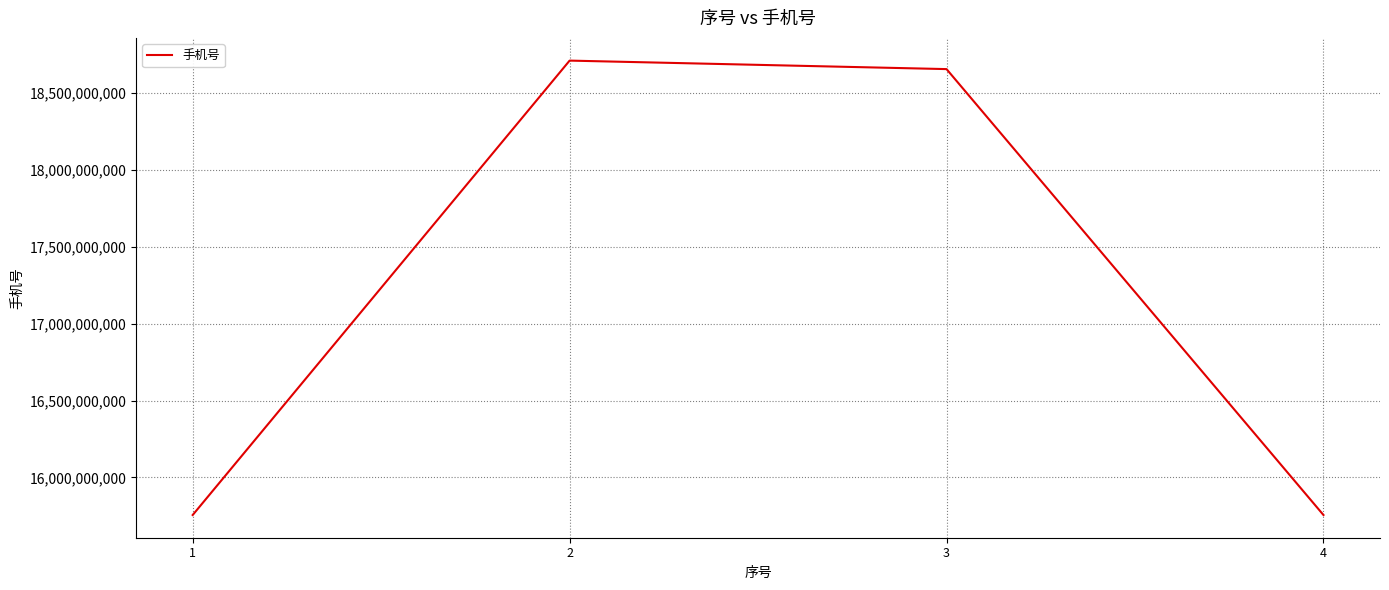

Which has a higher value, 4 or 2?

2